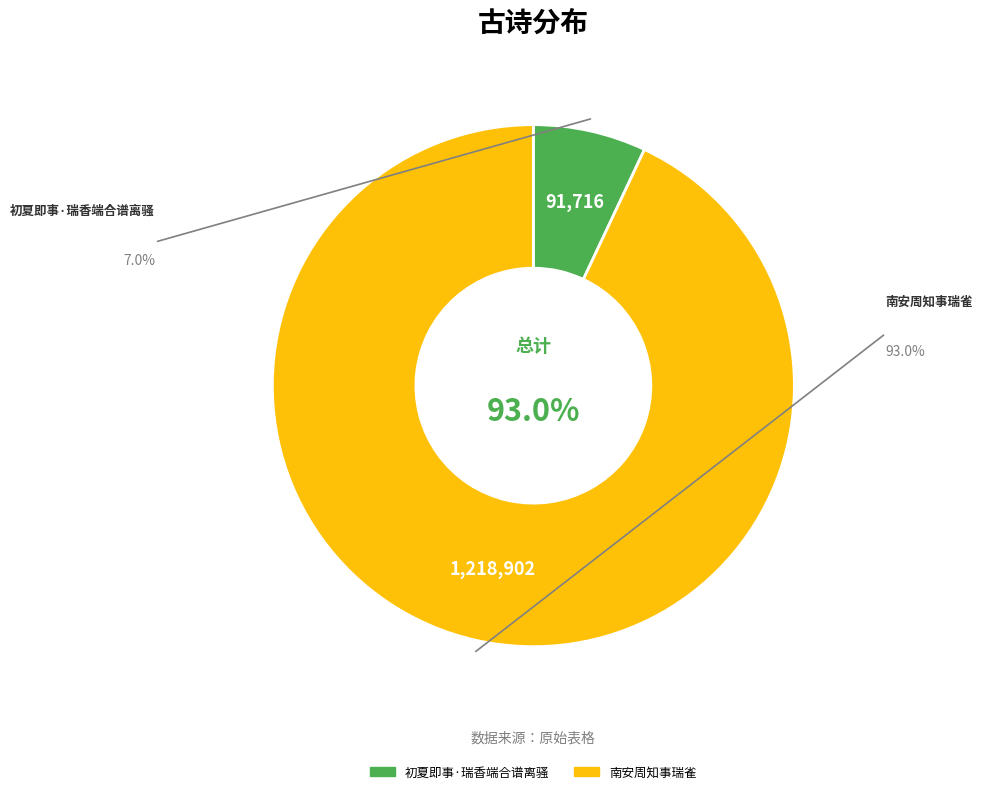

To the nearest percent, what is the difference between the largest and smallest slice percentages?

86%